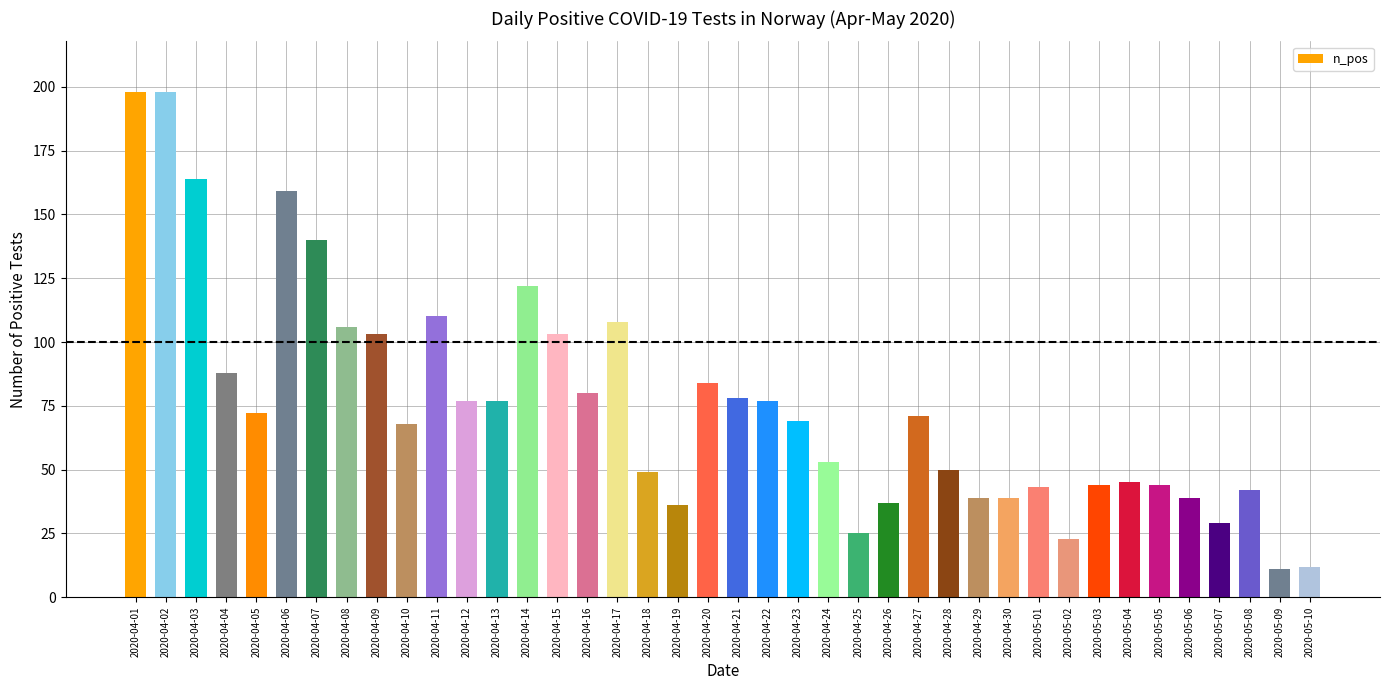

What is the difference between the second highest and minimum values?

187